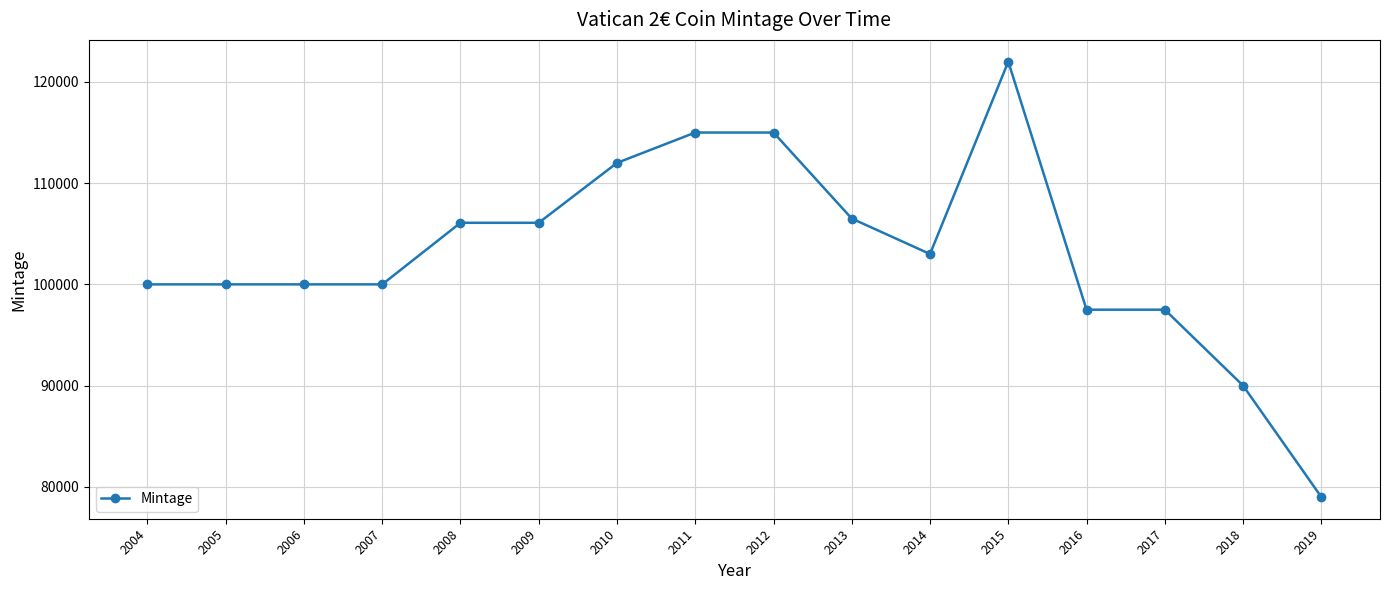

What is the approximate value at 2014, to the nearest 100?

103000